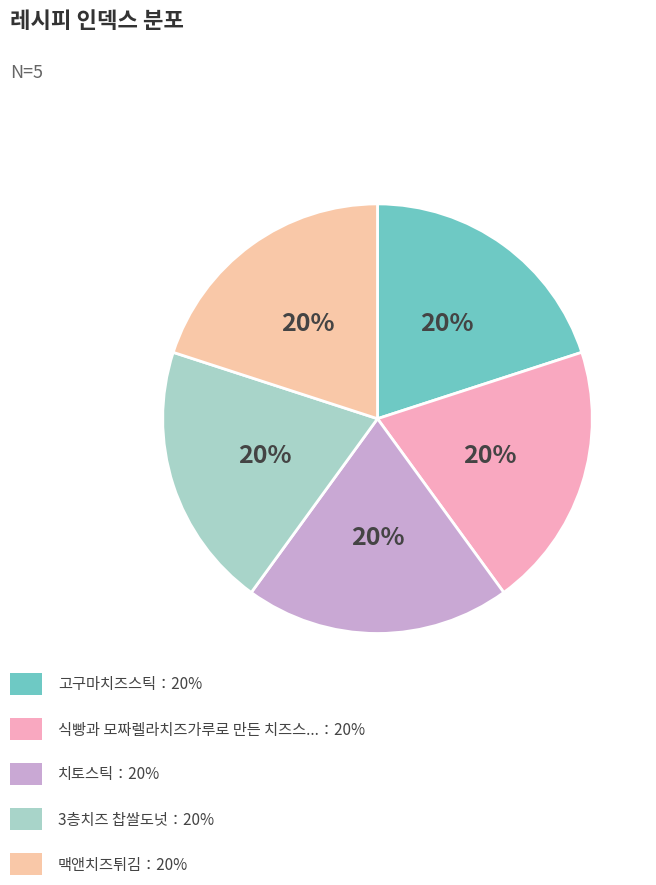

Is there a majority slice in this chart?

No